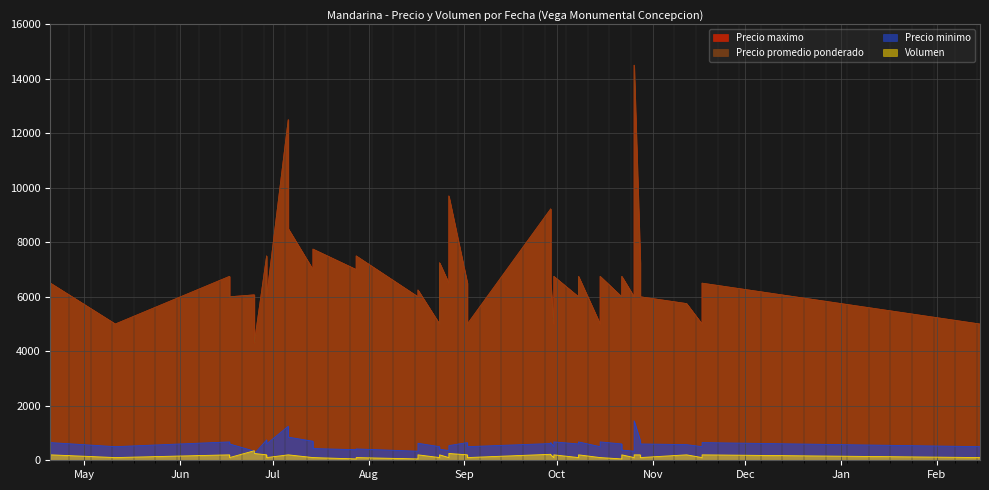

Which series changed the most between 2021-10-15 and 2021-10-26?

Precio maximo